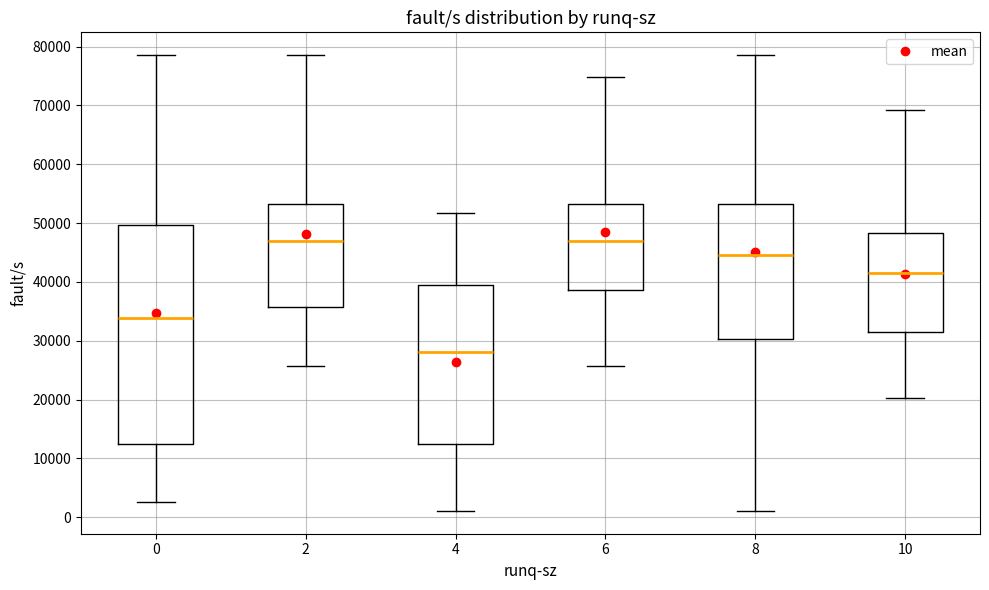

Reading left to right, read every box against the y-axis: the position of its median line, the range the box covers, and the ends of its whiskers. The values are not printed on the chart, so give them approximately, as read against the axis.

0: median 34000, box 12000 to 50000, whiskers 3000 to 79000
2: median 47000, box 36000 to 53000, whiskers 26000 to 79000
4: median 28000, box 12000 to 40000, whiskers 1000 to 52000
6: median 47000, box 39000 to 53000, whiskers 26000 to 75000
8: median 45000, box 30000 to 53000, whiskers 1000 to 79000
10: median 42000, box 32000 to 48000, whiskers 20000 to 69000